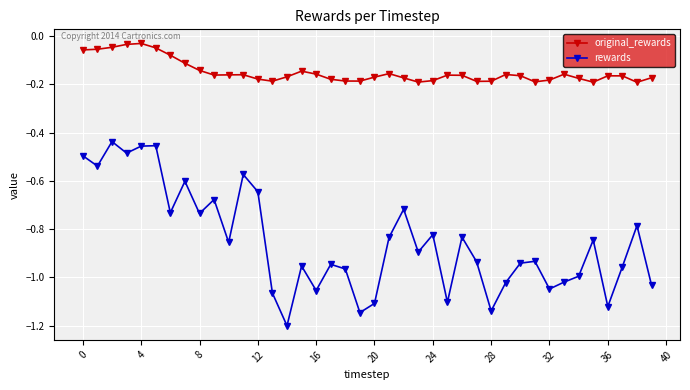

Which series has the largest total across all categories?

original_rewards